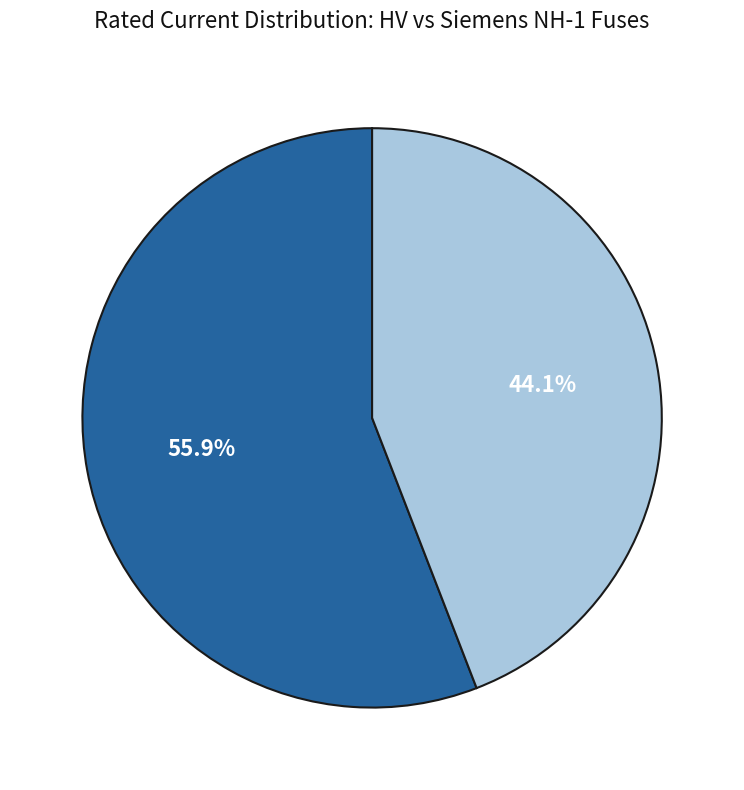

What is the majority slice?

HV Fuses